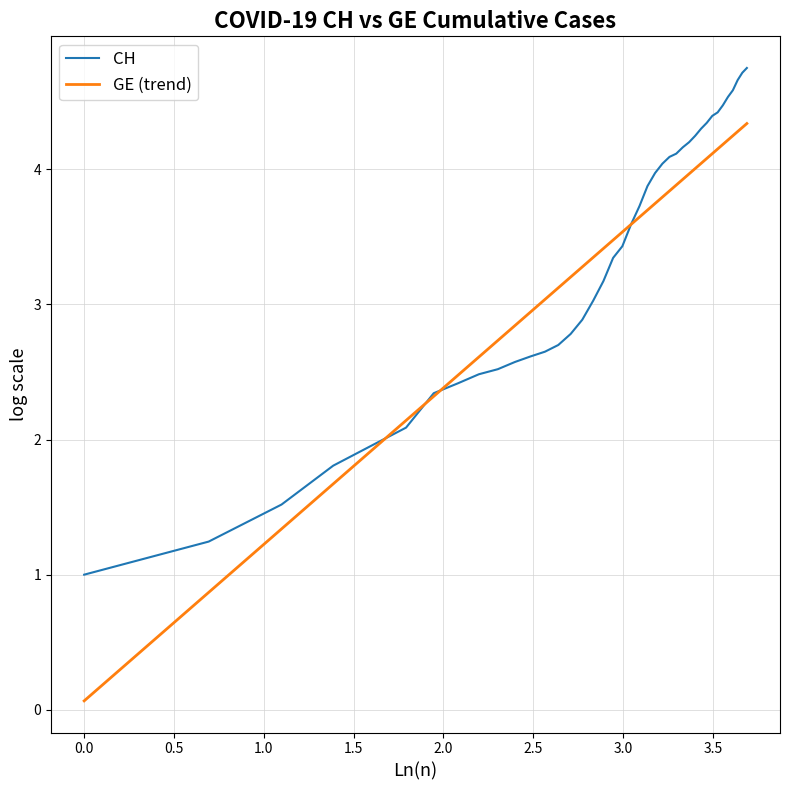

Which series has the largest range (max minus min)?

GE (trend)